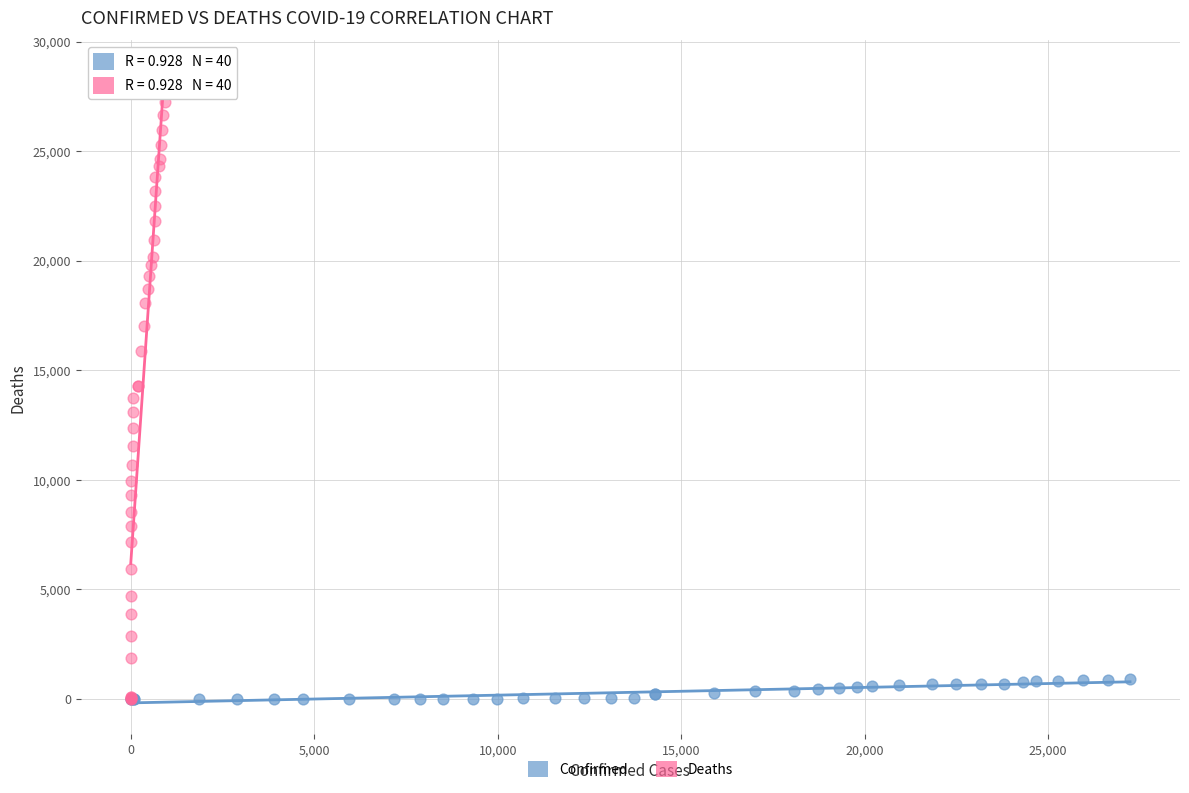

Which series has the largest Y range (max minus min)?

Deaths